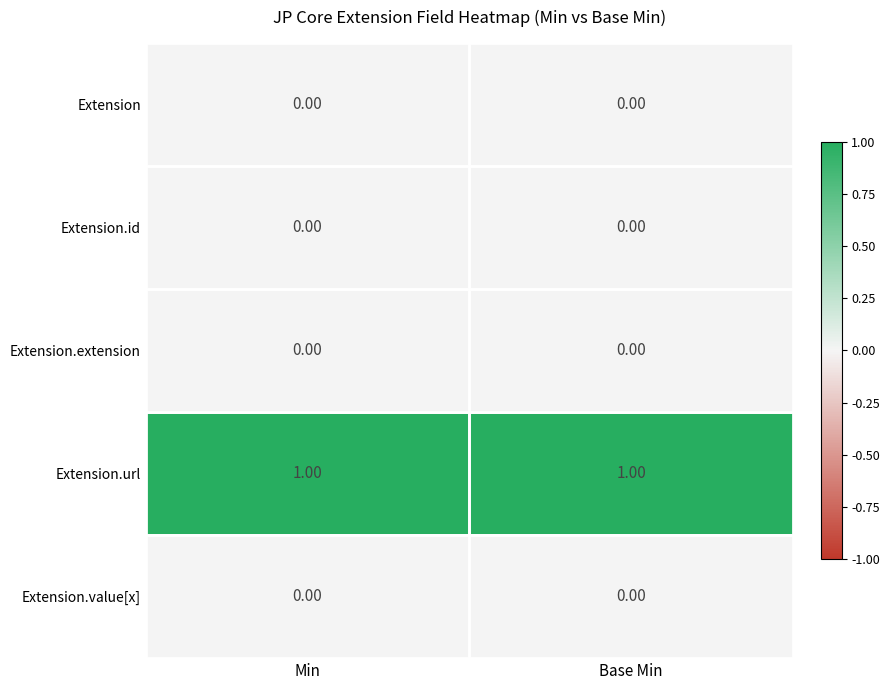

Which series has the largest total across all categories?

Extension.url